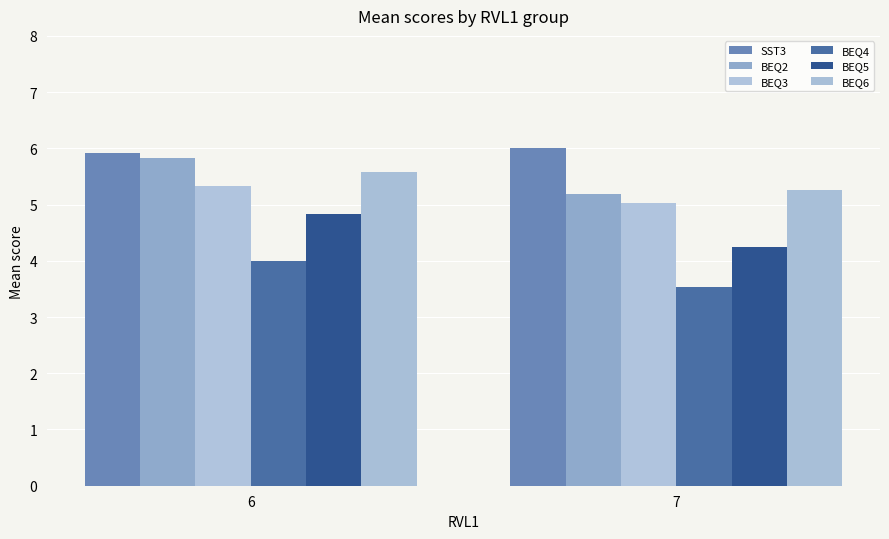

Count the BEQ2 values in the range 5 to 6.

2